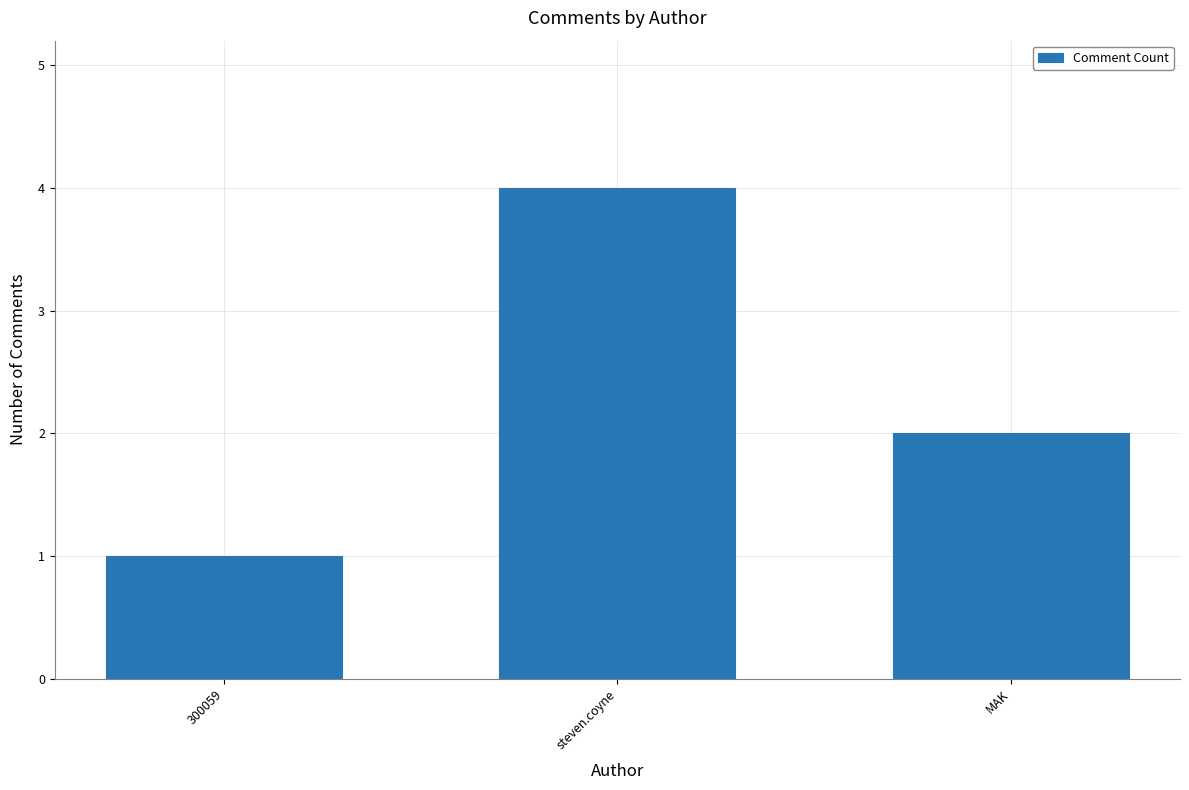

How many values are between 1 and 4?

3